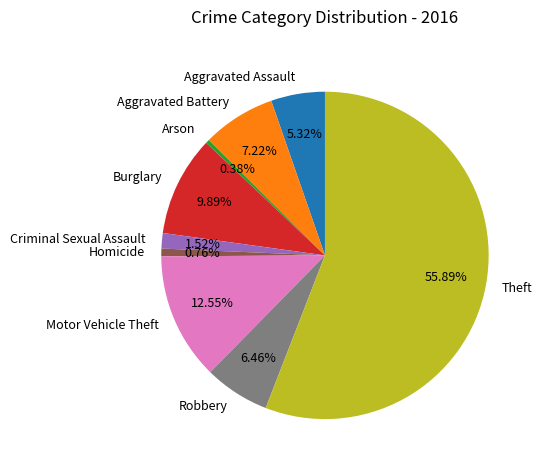

What percentage is the Aggravated Battery slice, to the nearest percent?

7%